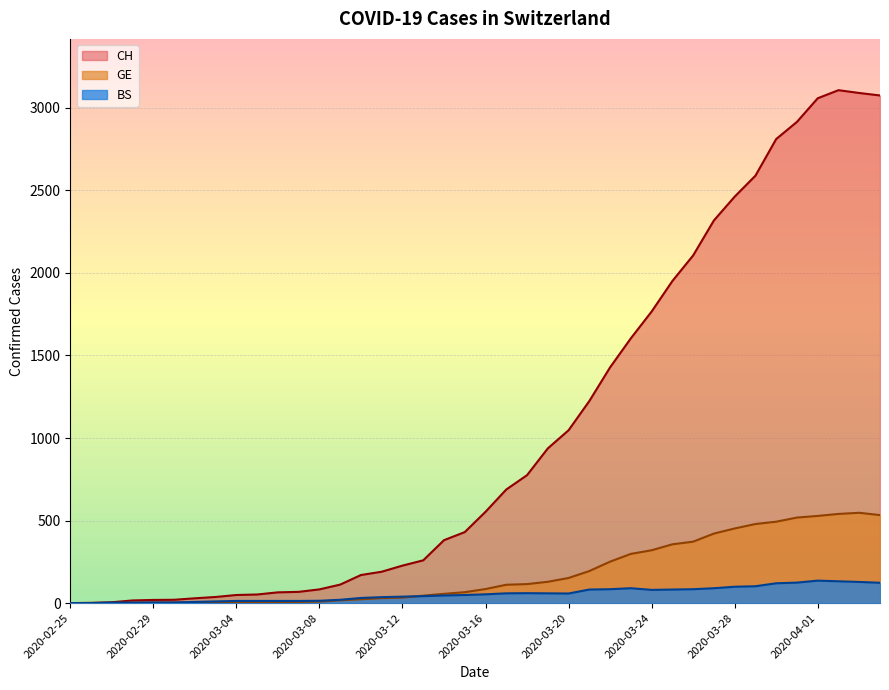

Where is the first local maximum for GE?

2020-04-03